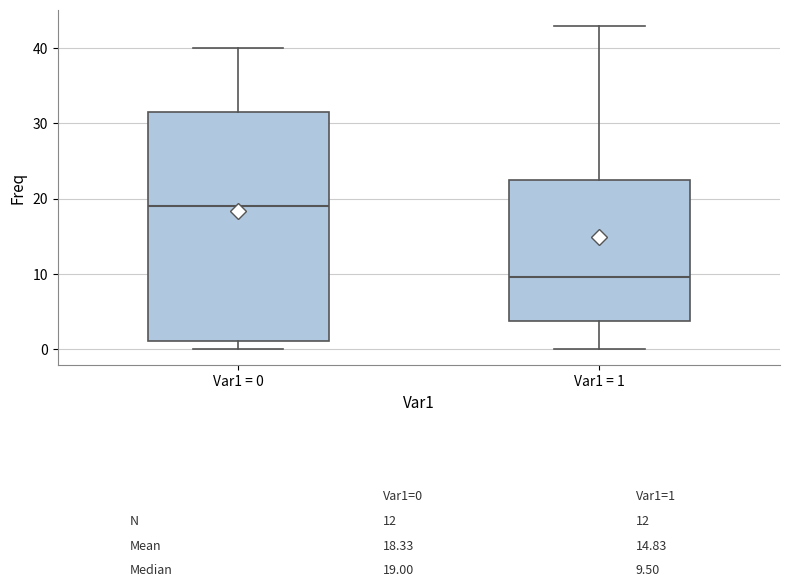

Comparing the boxes themselves (not the whiskers), which one is the tallest?

Var1 = 0